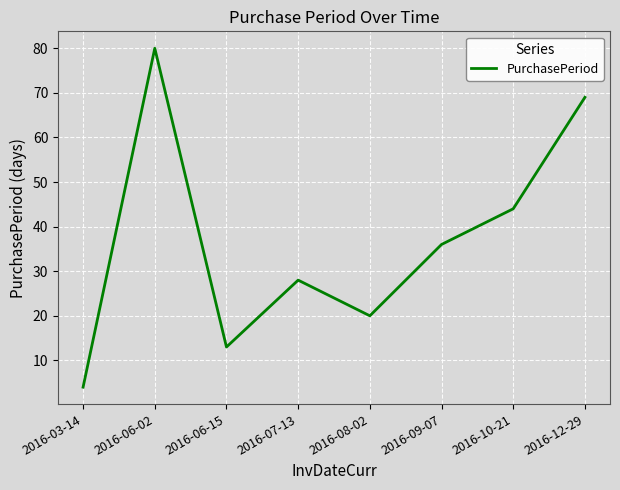

At which label is the value closest to 42?

2016-10-21